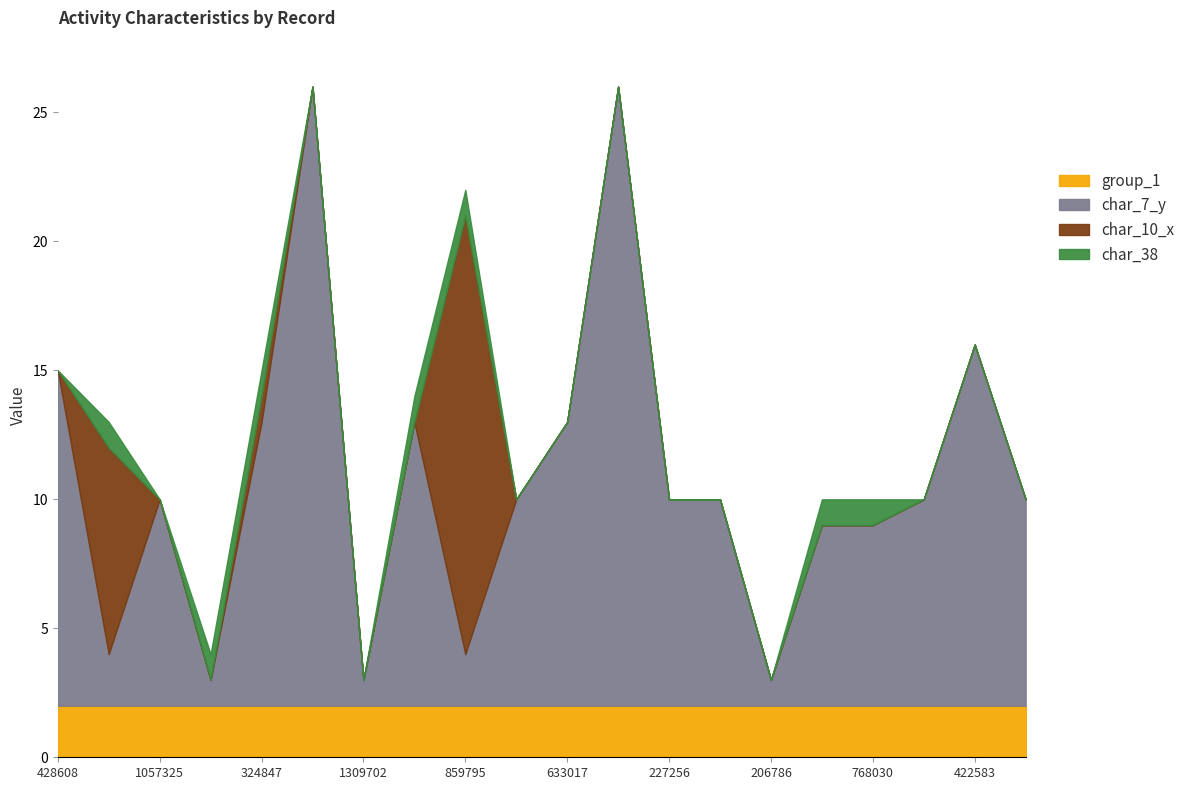

Count the number of categories in the chart.

20